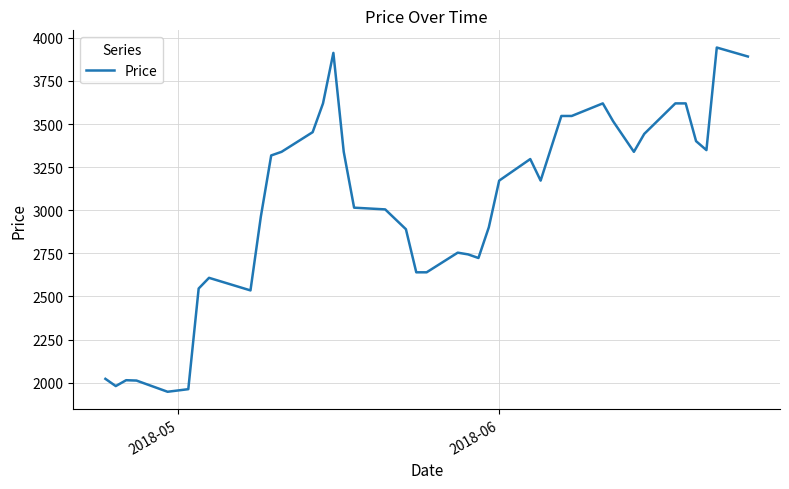

What is the minimum value shown in the chart?

1947